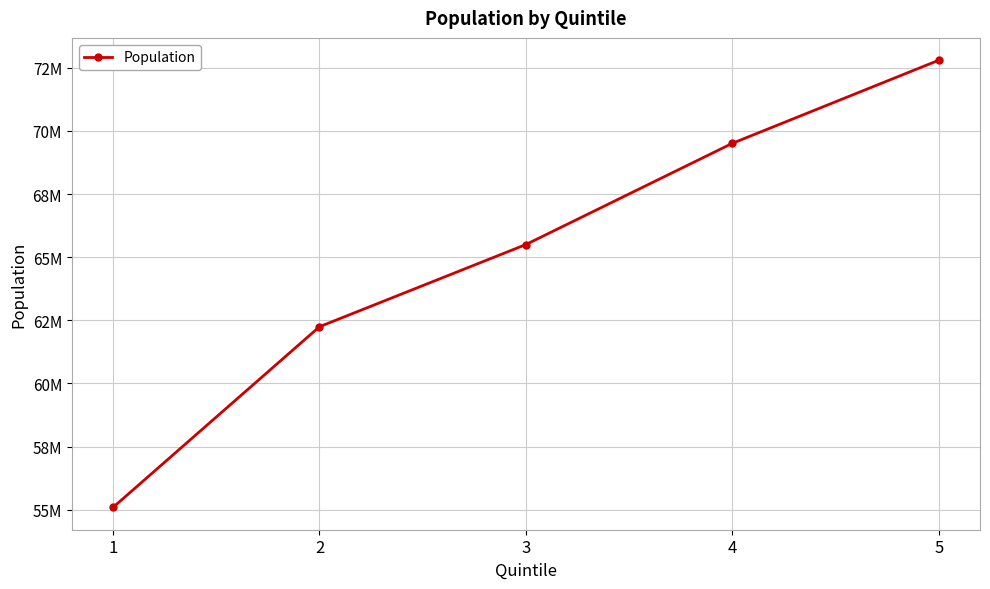

What is the sum of all values?

325144846